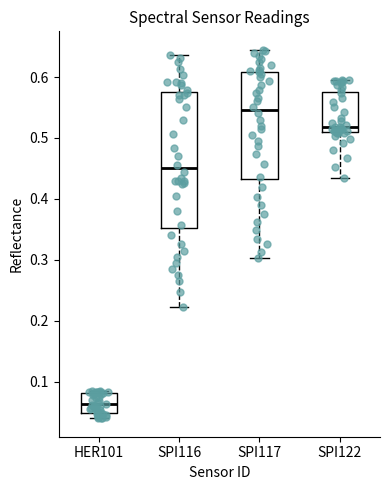

Which box is the tallest, from its lower edge to its upper edge?

SPI116